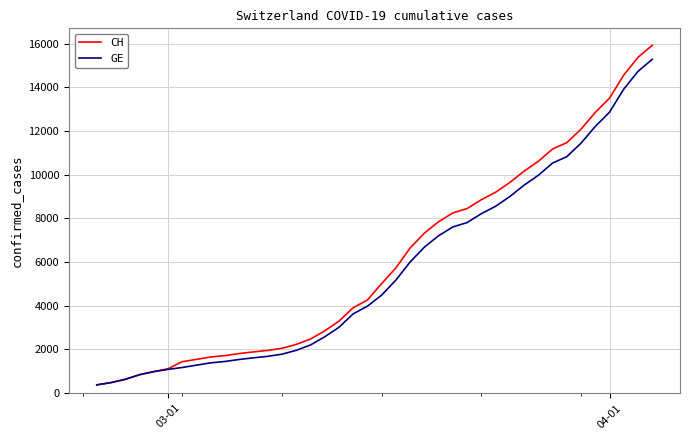

Which series has the widest spread of values?

CH